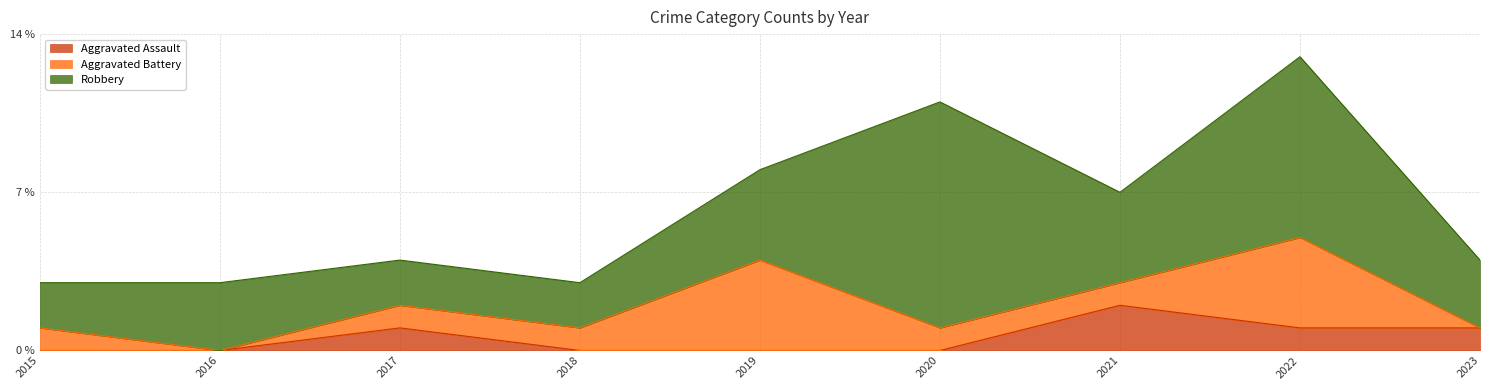

At 2018, list the series in order from smallest to largest.

Aggravated Assault, Aggravated Battery, Robbery